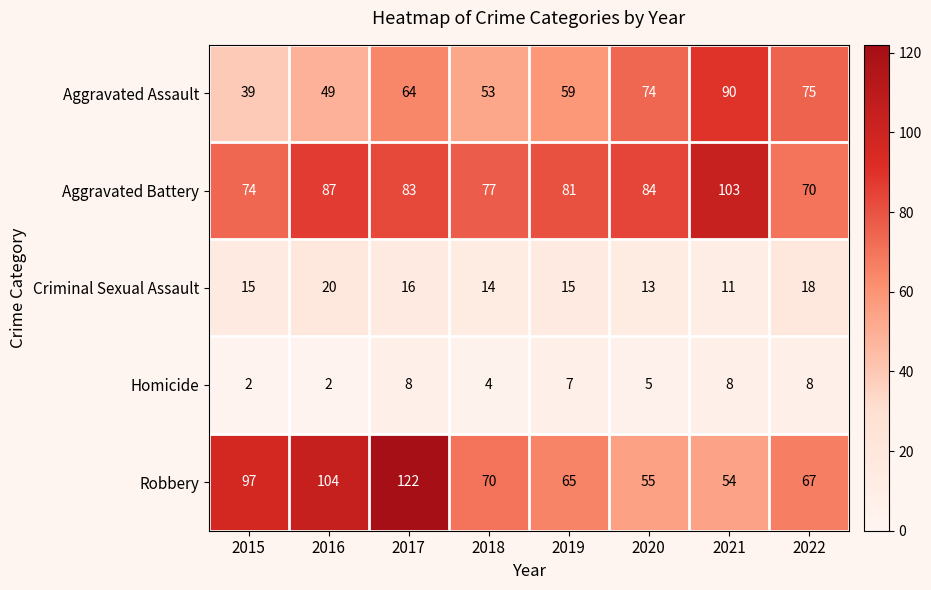

What is the minimum value shown in the chart?

2